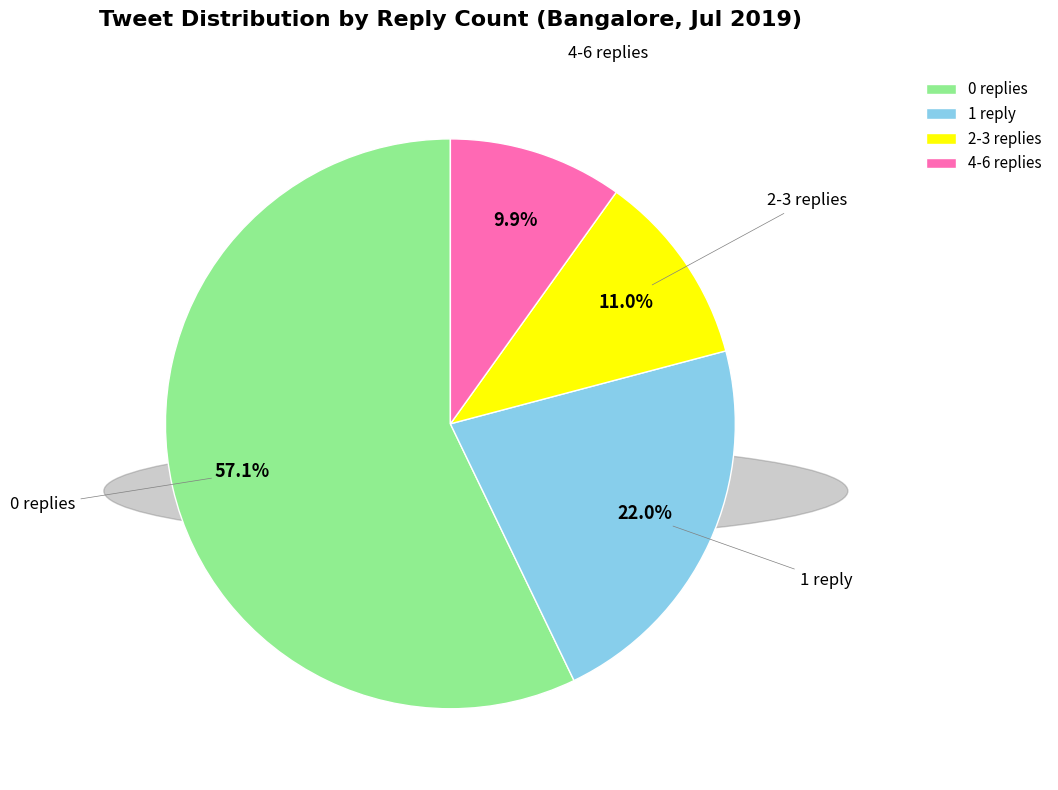

To the nearest percent, what portion does 4-6 replies represent?

10%